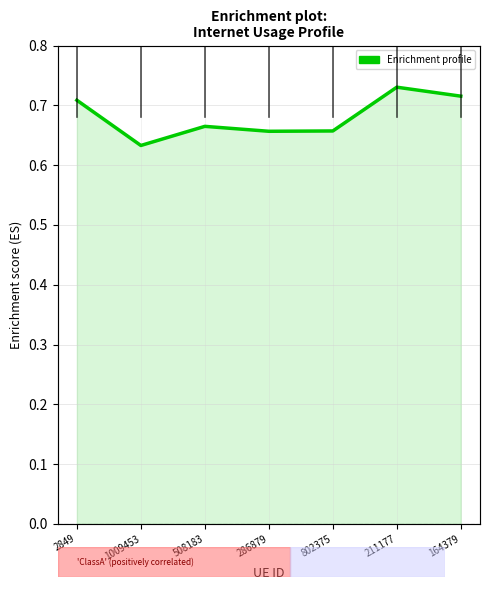

Reading left to right, extract all data points from this chart.

0.7	0.6	0.7	0.7	0.7	0.7	0.7